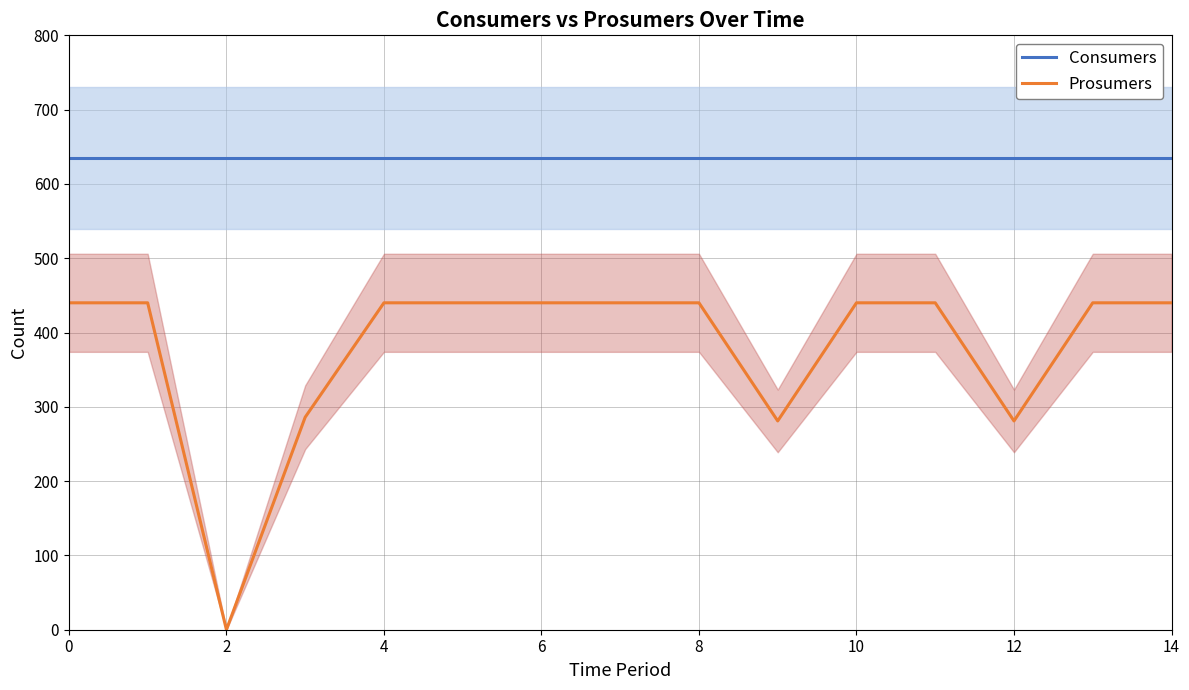

What is the maximum value for Prosumers?

440